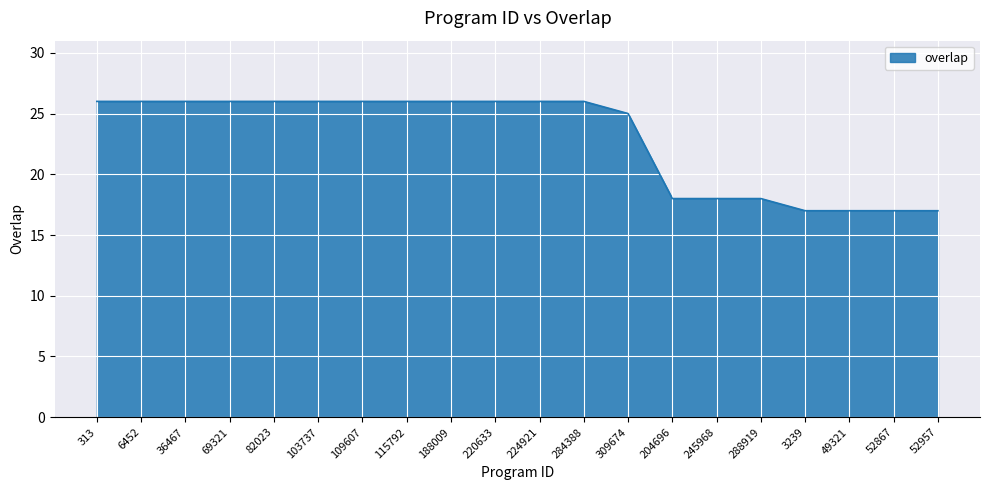

What is the greatest value displayed?

26